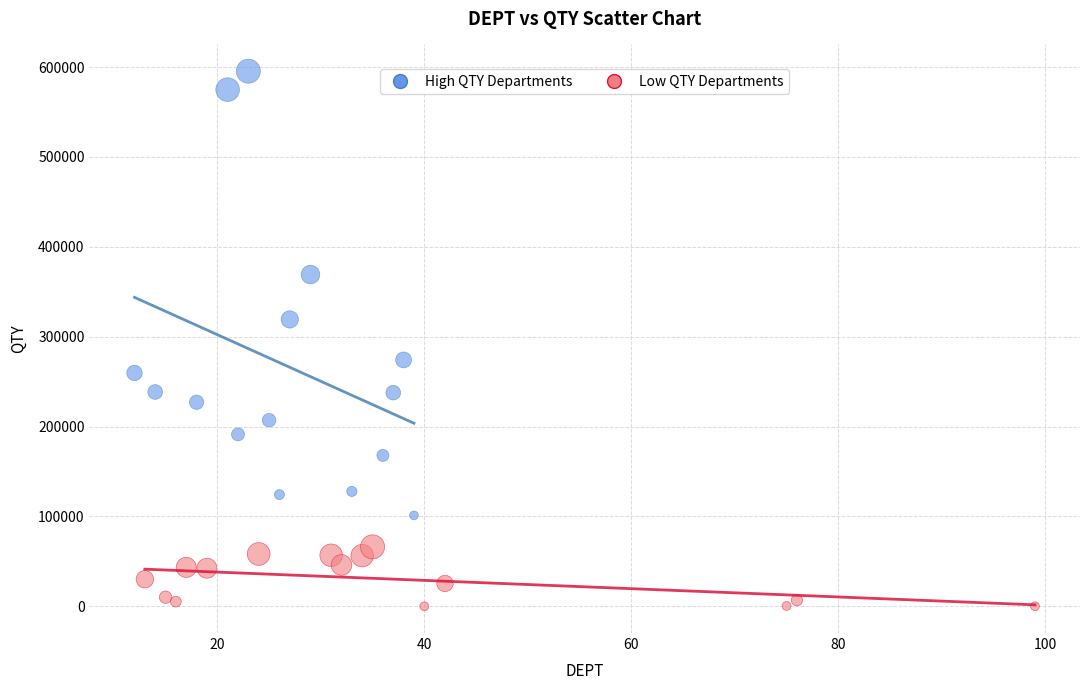

Which series has the widest spread of Y values?

High QTY Departments